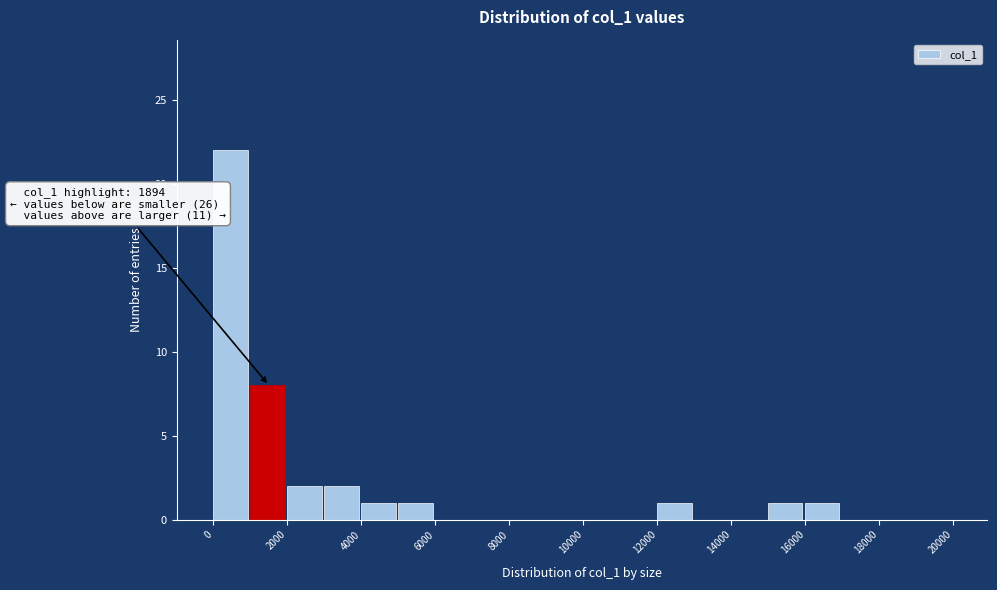

Over which range of the x-axis is the bar tallest?

0 to 1000